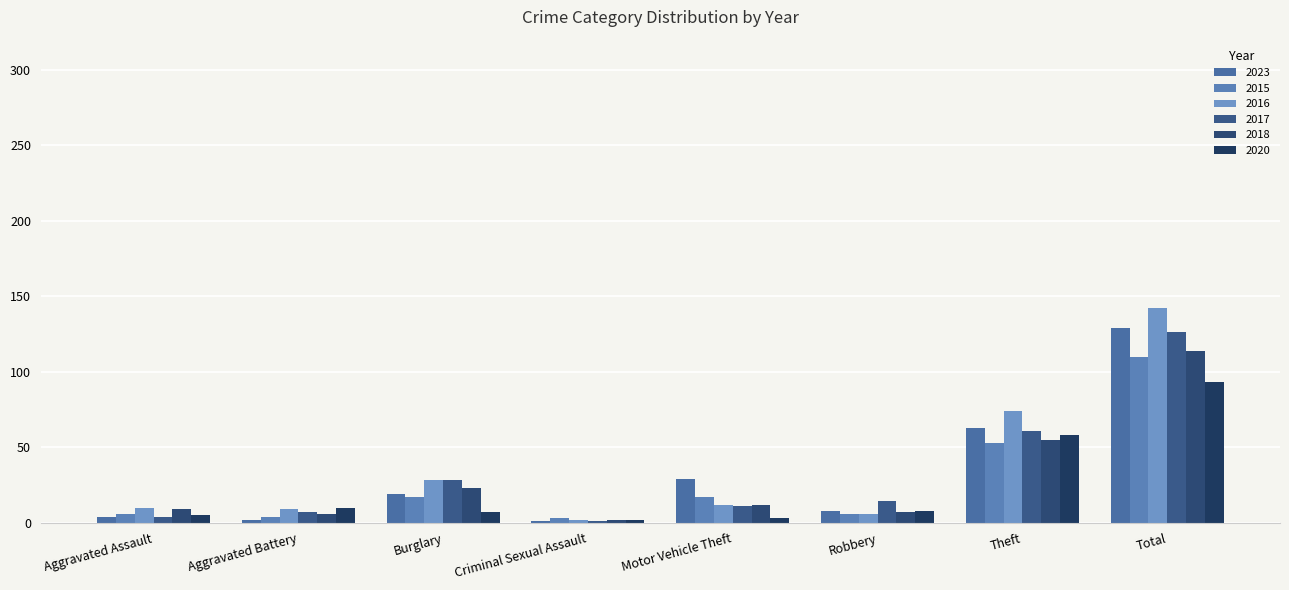

Where does the 2016 series first go above 12?

Burglary